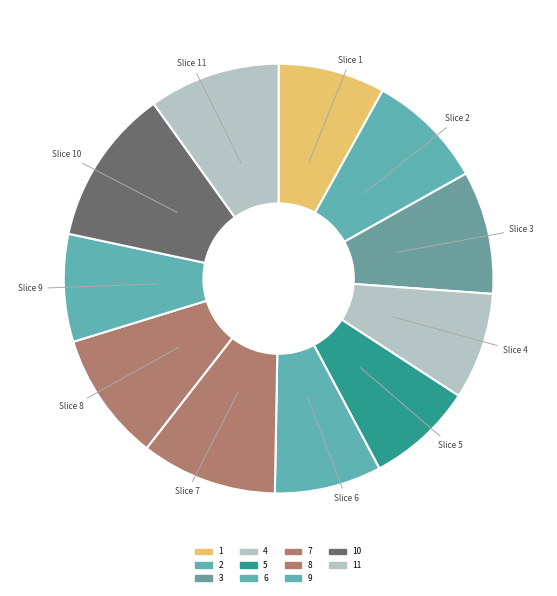

What is the largest slice in the pie chart?

10